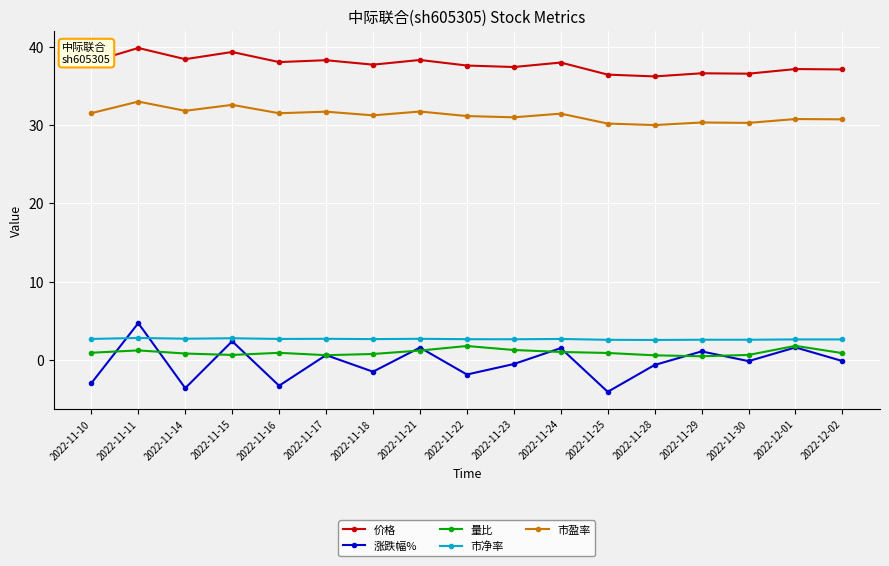

True or false: 量比 has a value of 0.9 at 2022-11-10.

True